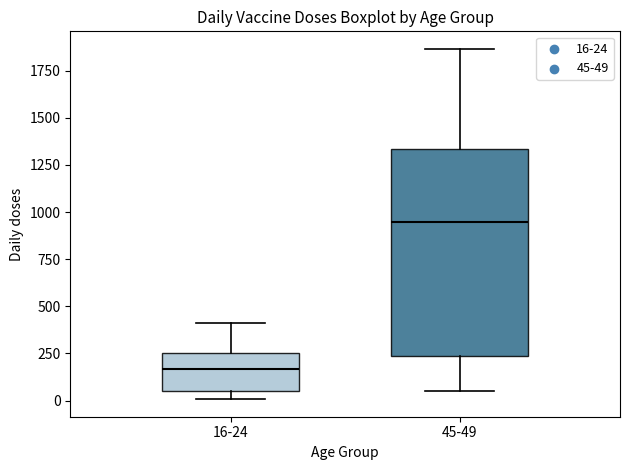

Reading left to right, read every box against the y-axis: the position of its median line, the range the box covers, and the ends of its whiskers. The values are not printed on the chart, so give them approximately, as read against the axis.

16-24: median 150, box 50 to 250, whiskers 0 to 400
45-49: median 950, box 250 to 1350, whiskers 50 to 1850